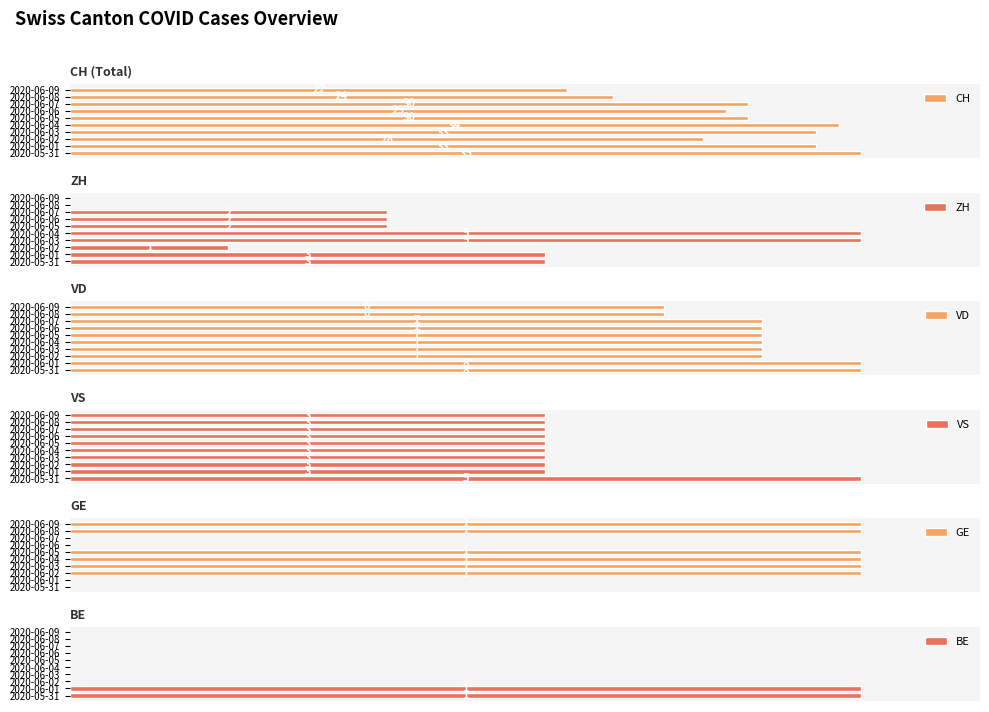

At which label is CH closest to 28?

2020-06-02